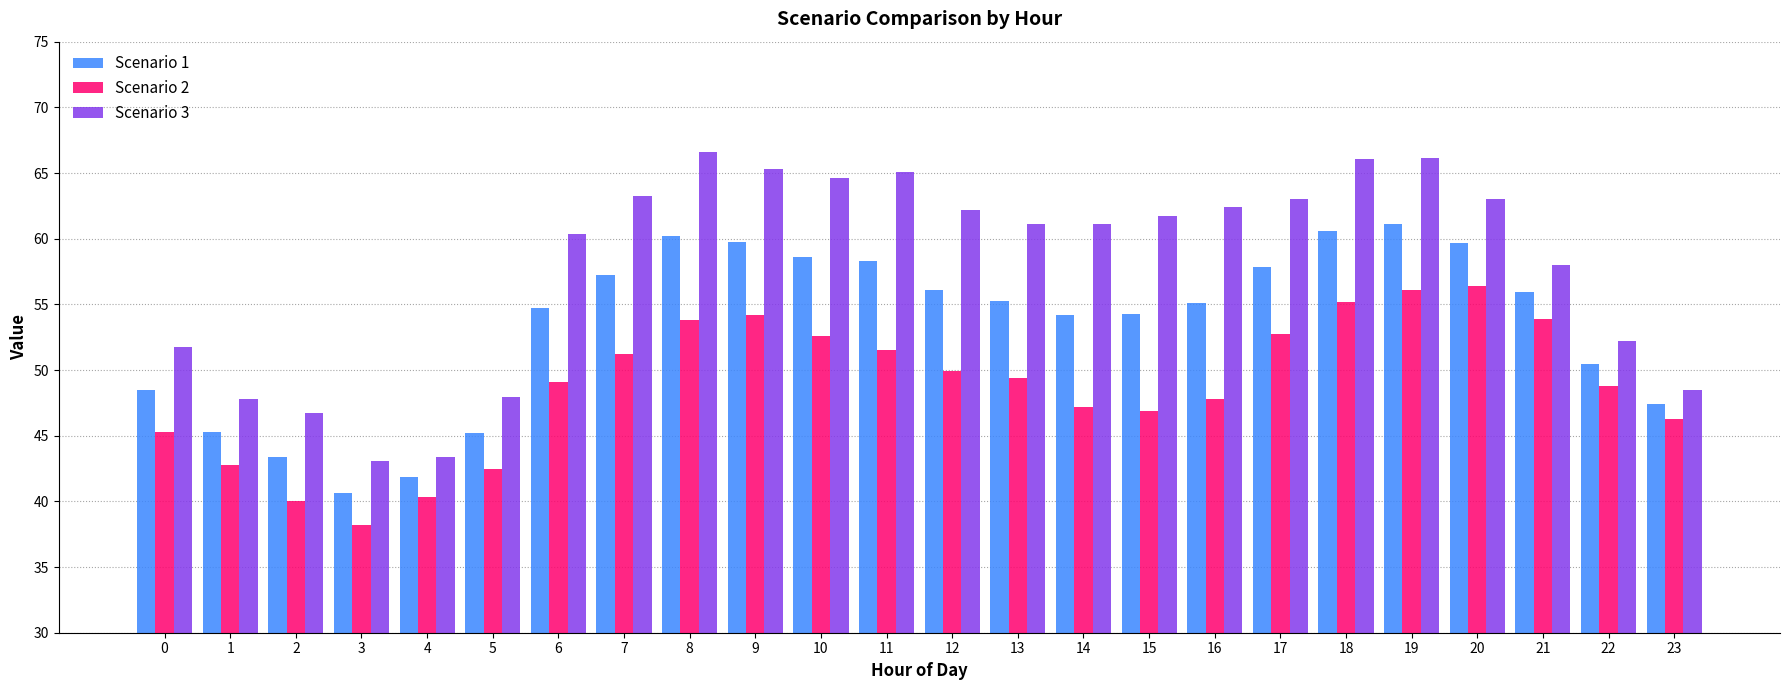

Between 5 and 7, which series saw the biggest shift?

Scenario 3